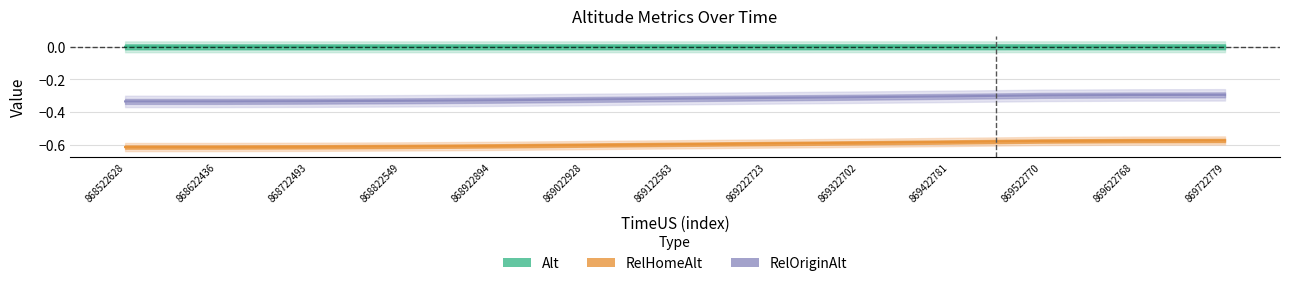

Does the chart have visible grid lines?

Yes